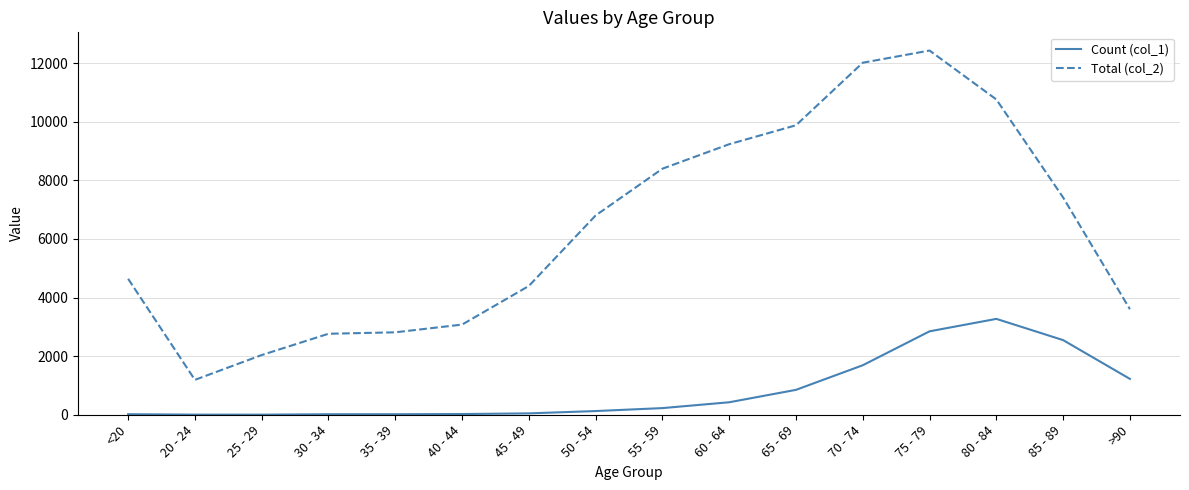

Which series has the widest spread of values?

Total (col_2)